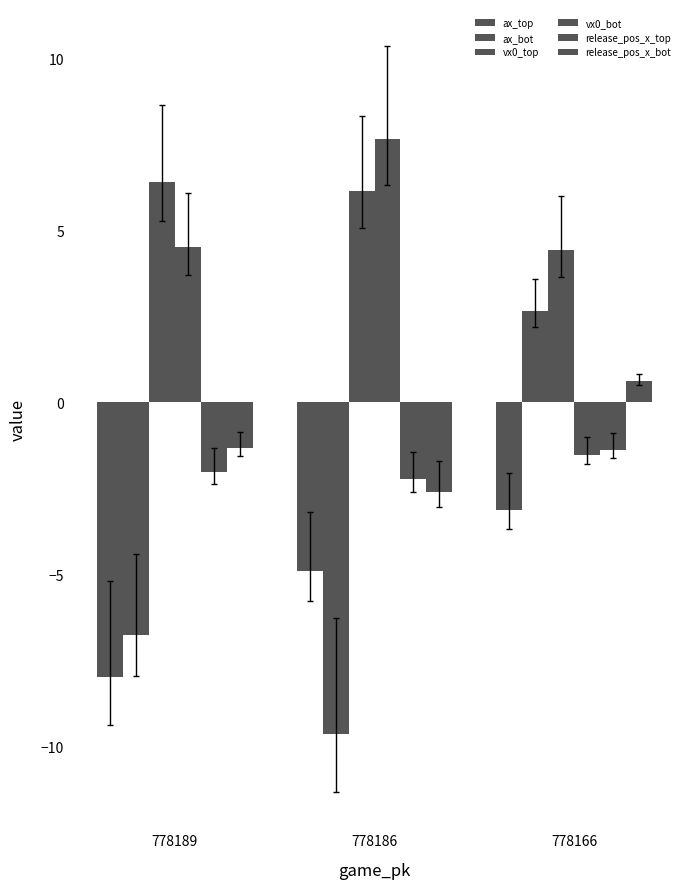

Is it true that ax_top equals -8.7 at 778186?

False